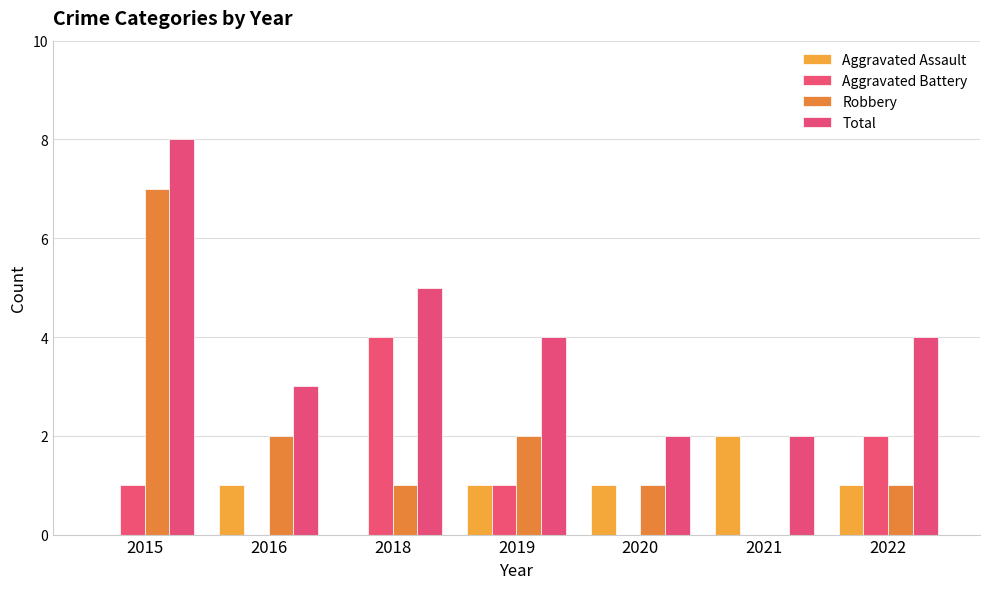

What is the difference between the maximum and minimum values in the Aggravated Assault series?

2